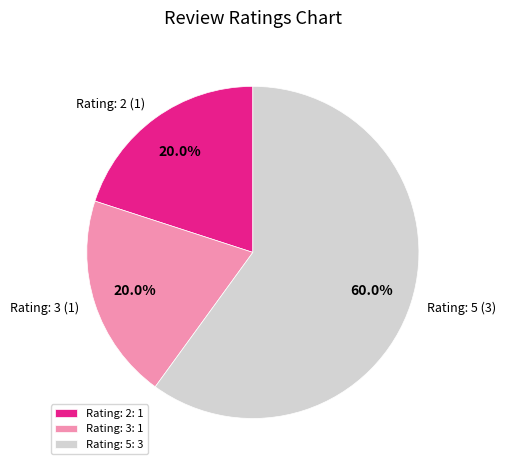

Is there a majority slice in this chart?

Yes